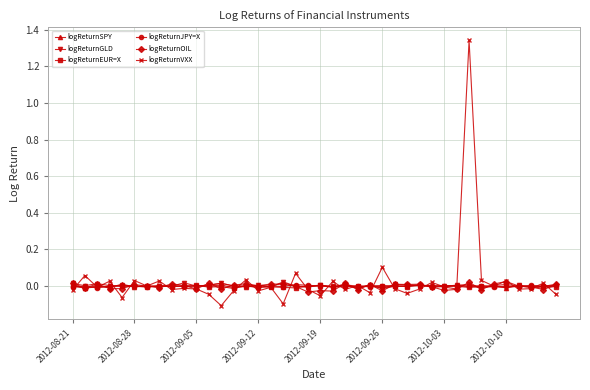

Which series has the widest spread of values?

logReturnVXX